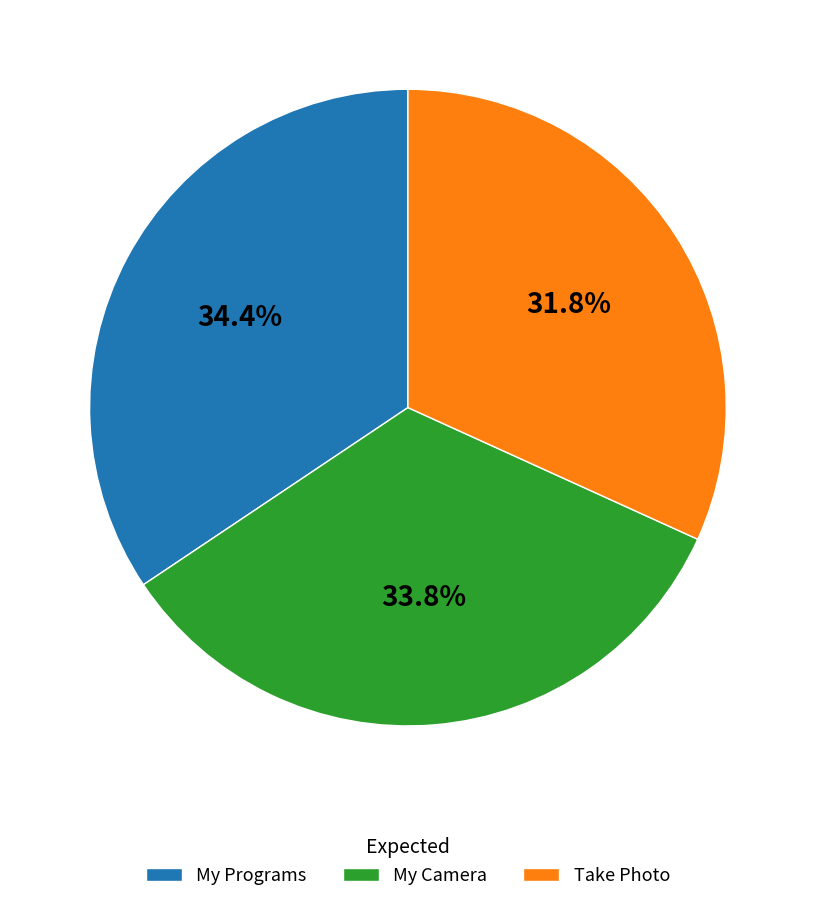

Between My Camera and My Programs, which is larger?

My Programs